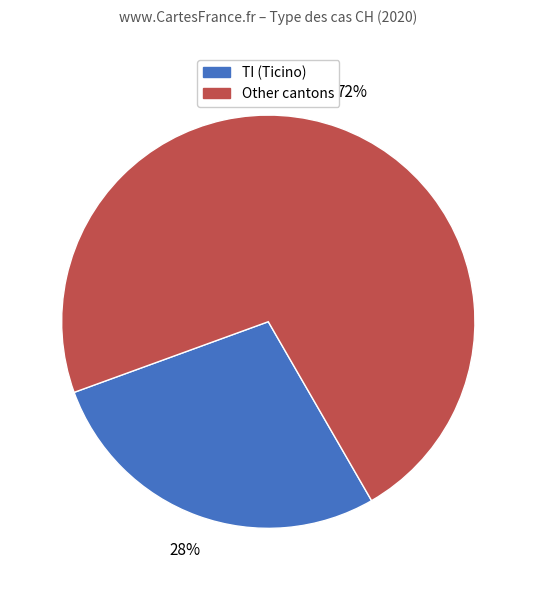

Count the number of slices in the pie.

2